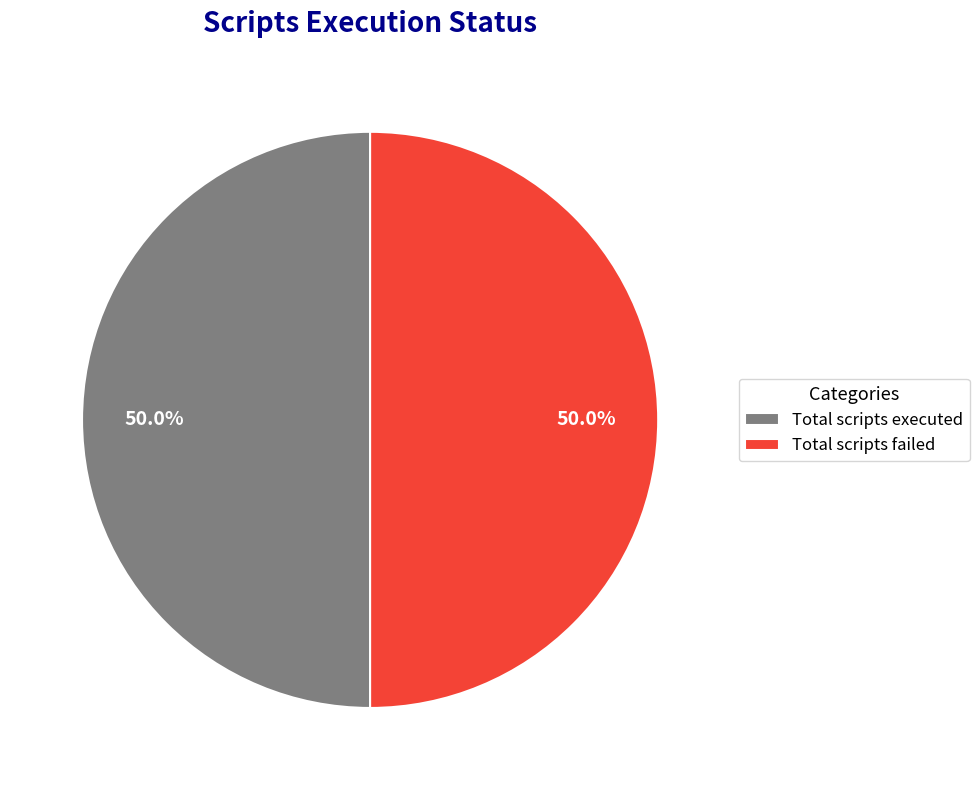

Approximately how many times larger is the value at Total scripts failed compared to Total scripts executed?

1.0